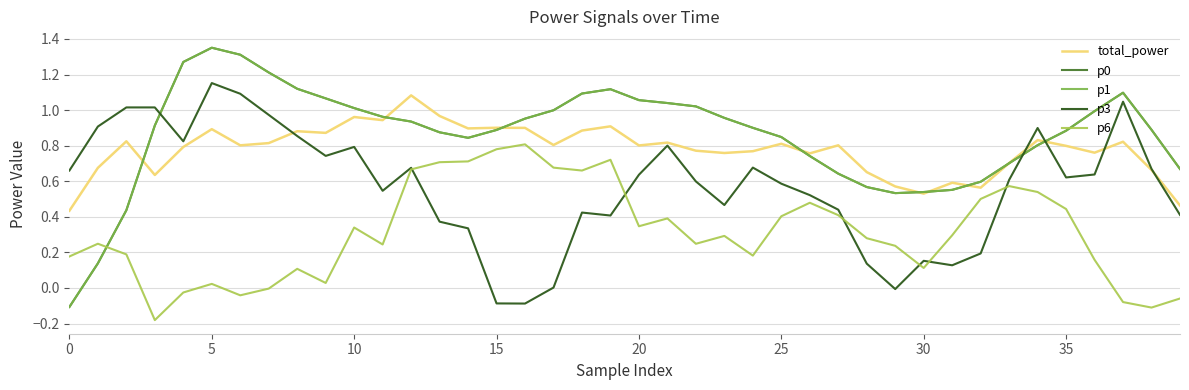

How many interior local valleys does the total_power series have?

12